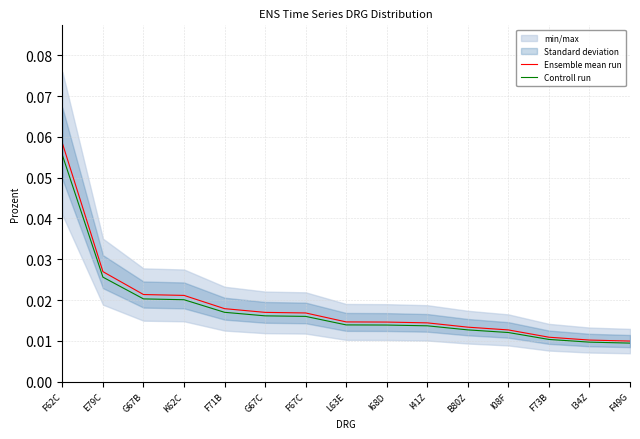

Which series has the largest total across all categories?

Ensemble mean run